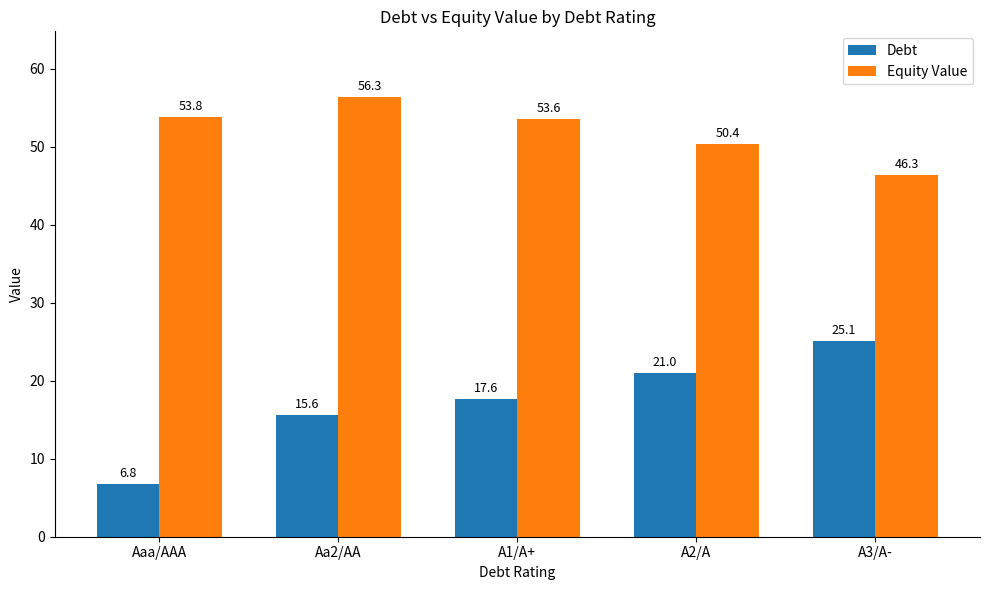

What is the label of the 5th bar from the left?

A3/A-